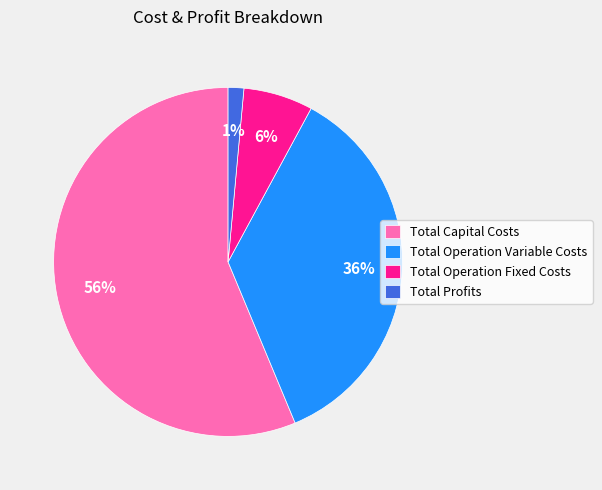

True or false: Total Operation Variable Costs accounts for 47% of the total.

False